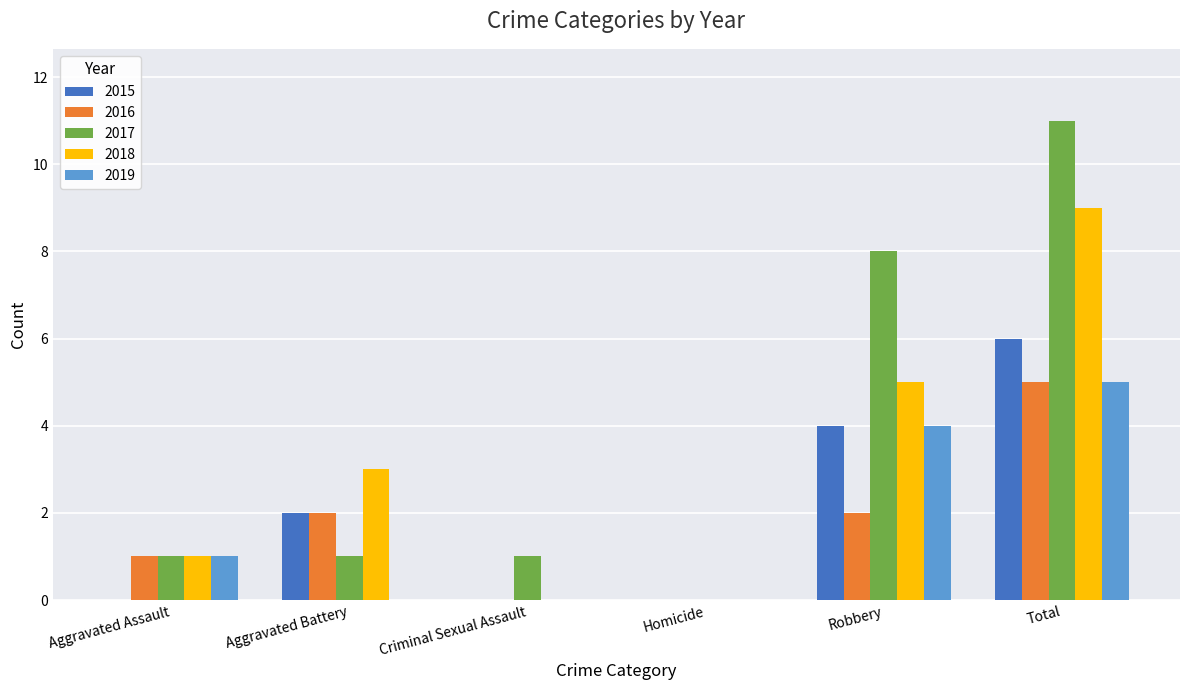

Reading right to left, extract all data points from this chart.

2015: 6	4	0	0	2	0
2016: 5	2	0	0	2	1
2017: 11	8	0	1	1	1
2018: 9	5	0	0	3	1
2019: 5	4	0	0	0	1